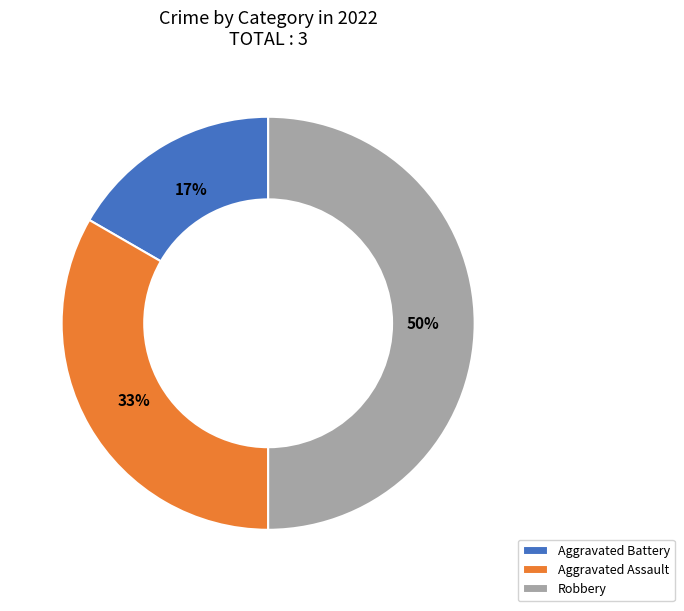

Combined, do Robbery and Aggravated Assault account for over 50%?

Yes